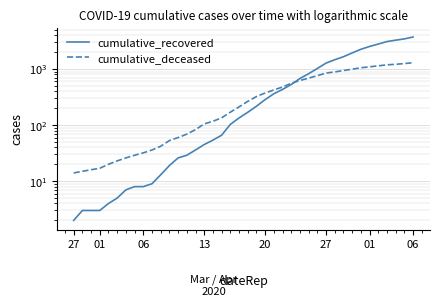

What is the maximum value for cumulative_deceased?

1297